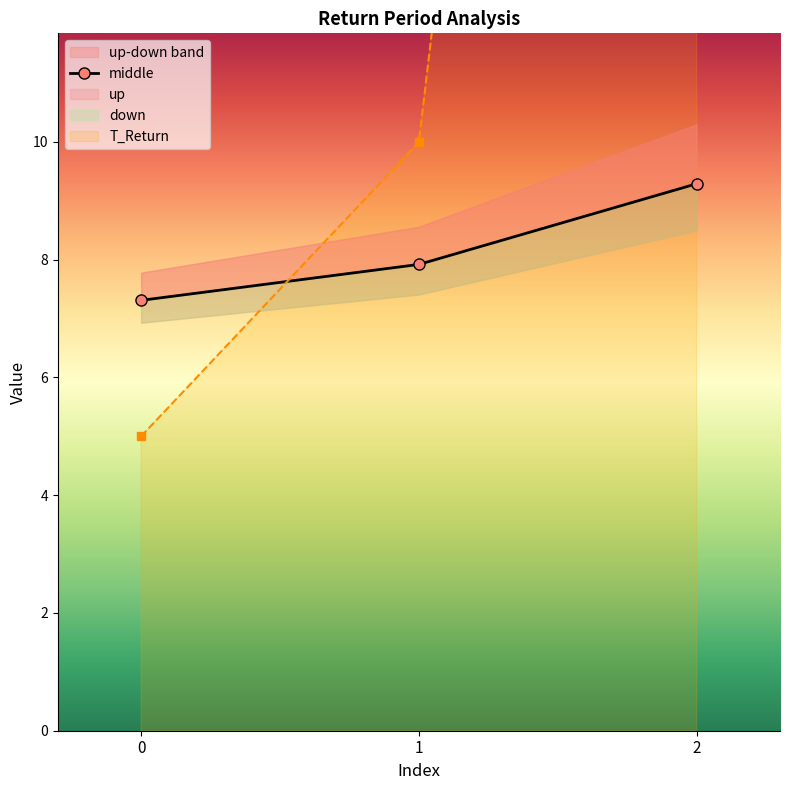

Reading left to right, transcribe all the data shown in this chart.

T_Return: 5.0	10.0	50.0
middle: 7.3	7.9	9.3